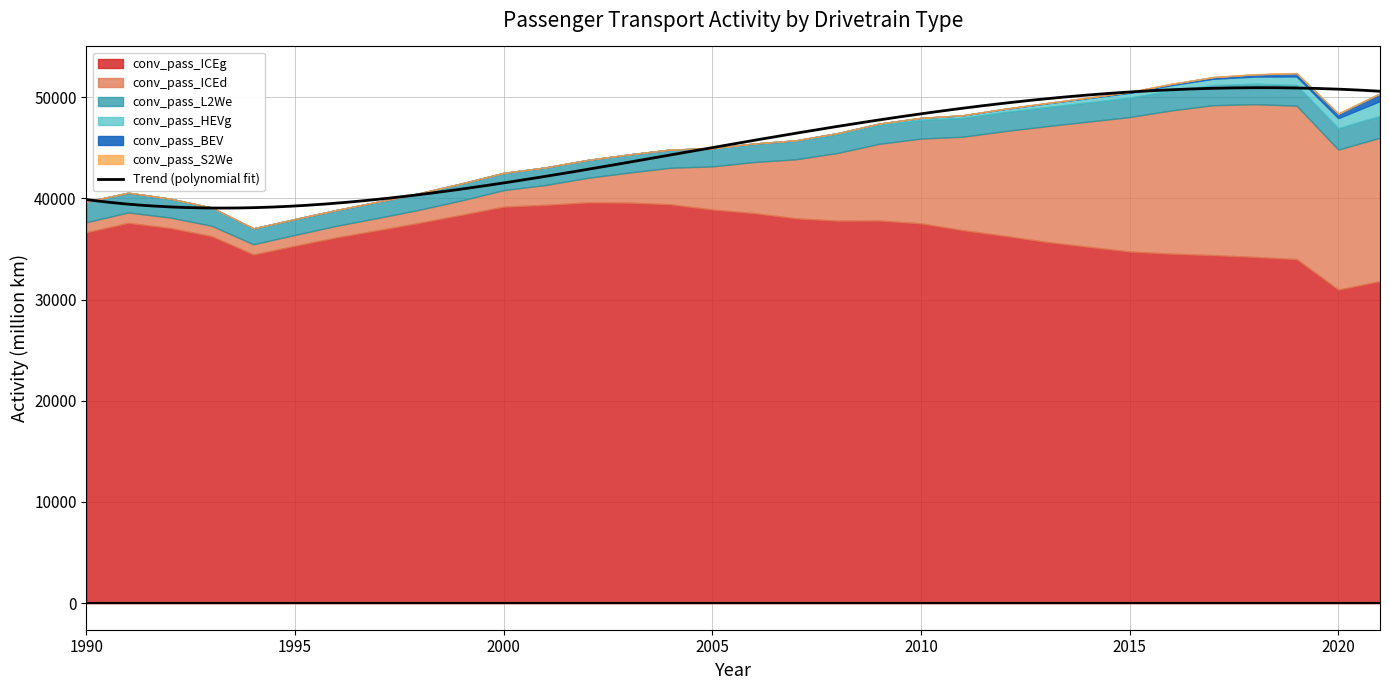

At which label does conv_pass_BEV first exceed 8?

1991